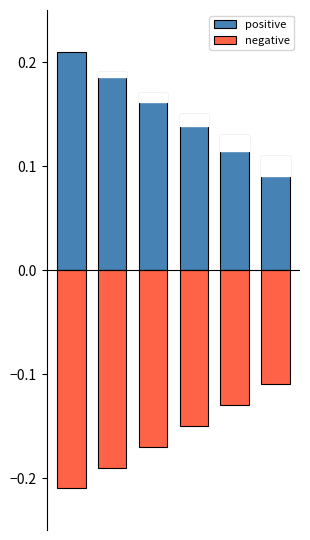

The value of negative at 0 is -0.3. True or false?

False